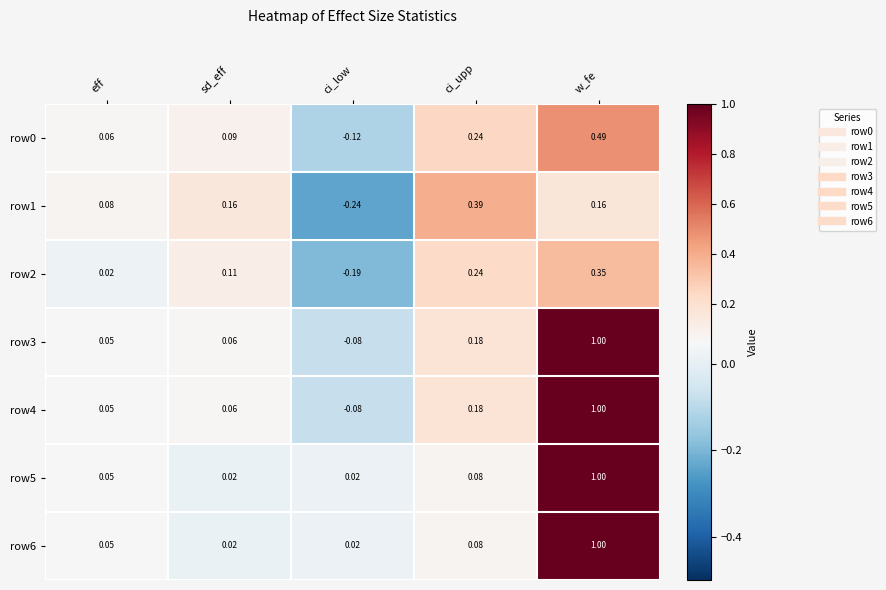

Which category has the highest value across all series?

w_fe